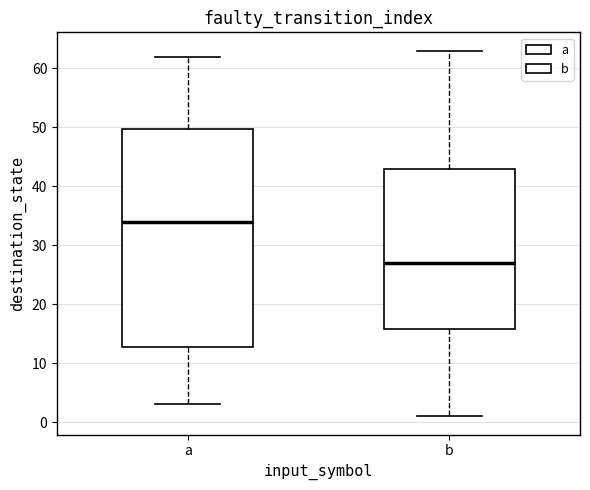

Where does the upper whisker of the box for b end on the y-axis? The values are not printed on the chart, so give them approximately, as read against the axis.

63